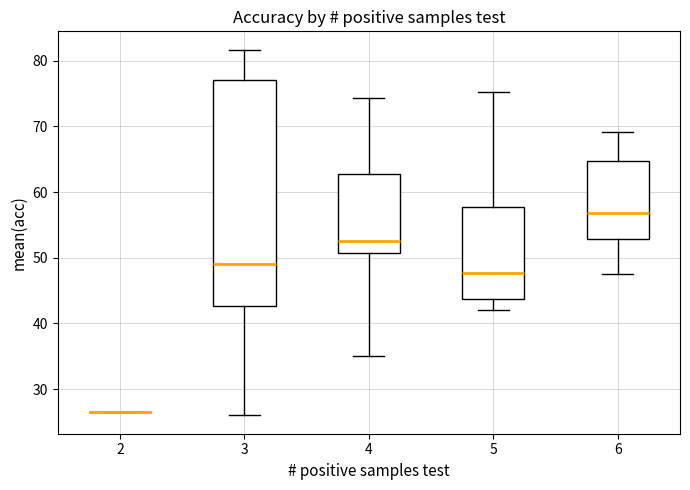

Reading left to right, transcribe this box plot: for each box, give where its median line is, the range the box spans, and where its two whiskers end, as read against the y-axis. The values are not printed on the chart, so give them approximately, as read against the axis.

2: box collapsed to a line at 27, whiskers 27 to 27
3: median 49, box 43 to 77, whiskers 26 to 82
4: median 53, box 51 to 63, whiskers 35 to 74
5: median 48, box 44 to 58, whiskers 42 to 75
6: median 57, box 53 to 65, whiskers 48 to 69